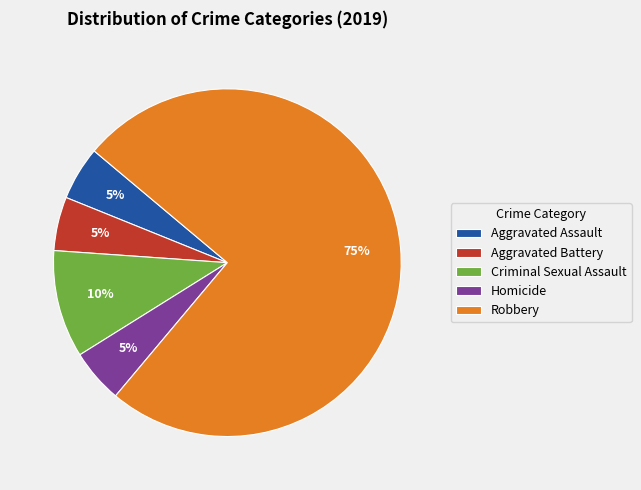

The Aggravated Battery slice represents 1% of the pie. True or false?

False